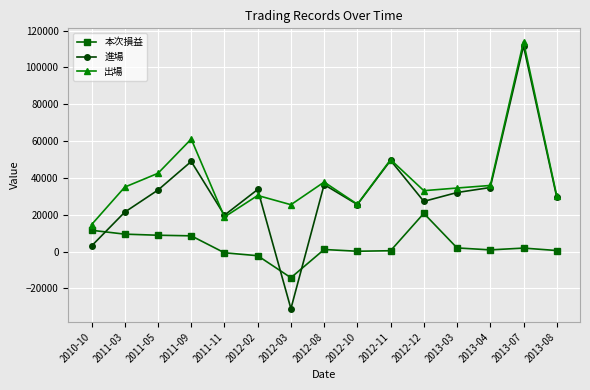

What position from the right is 2013-07?

2